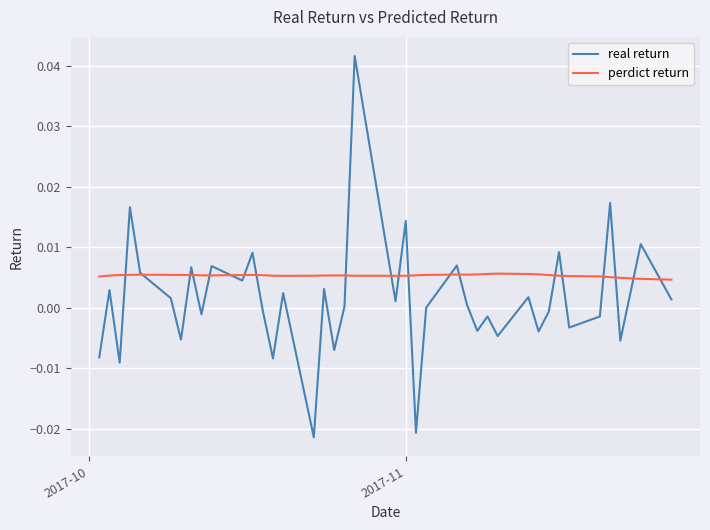

How many interior local peaks does the real return series have?

15